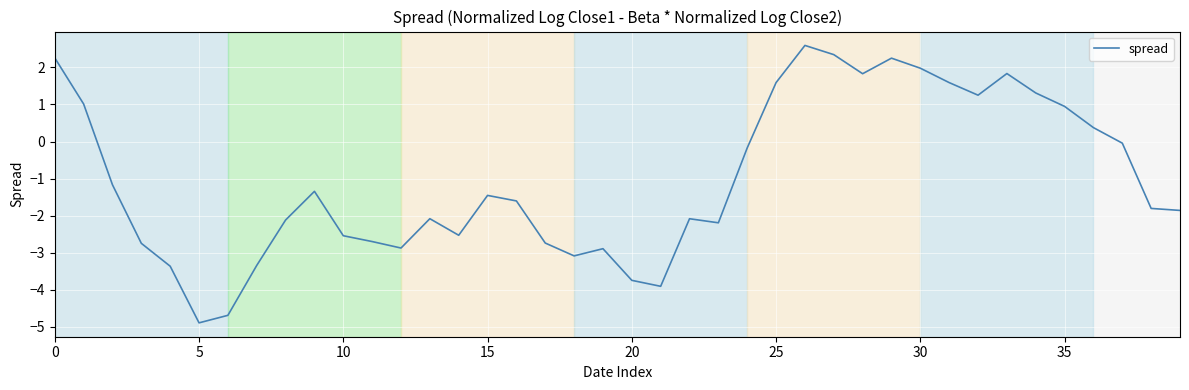

What is the difference between the maximum and minimum values?

7.5